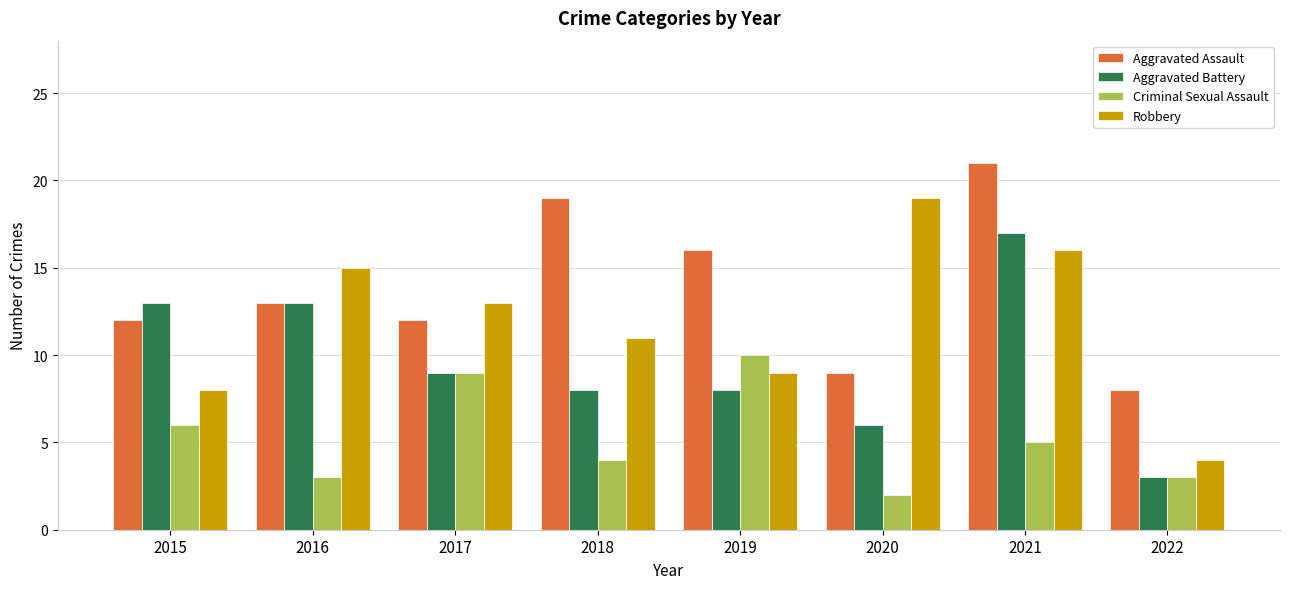

Does the chart contain any negative values?

No